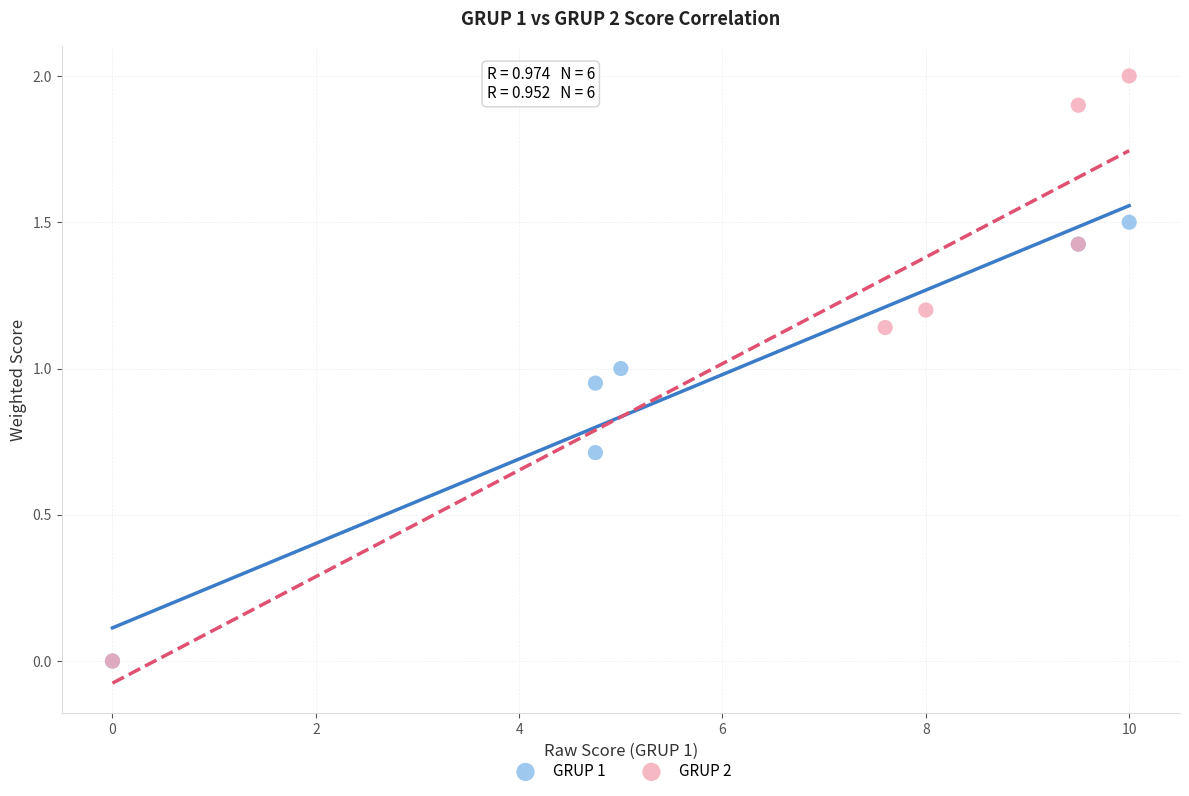

Which series has the widest spread of Y values?

GRUP 2